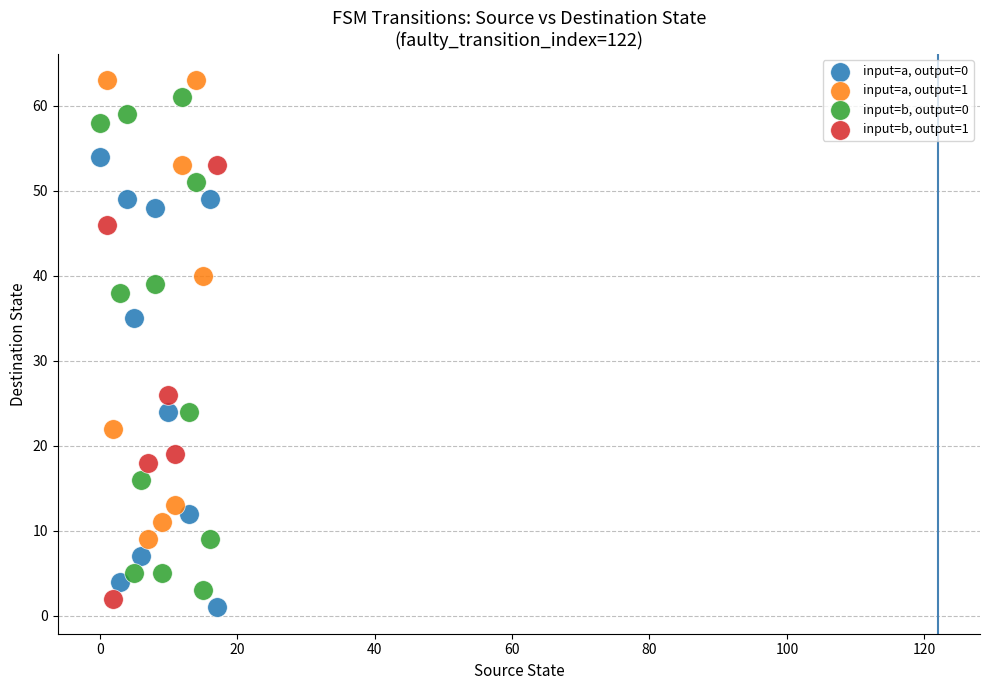

Which series reaches the maximum Y coordinate?

input=a, output=1